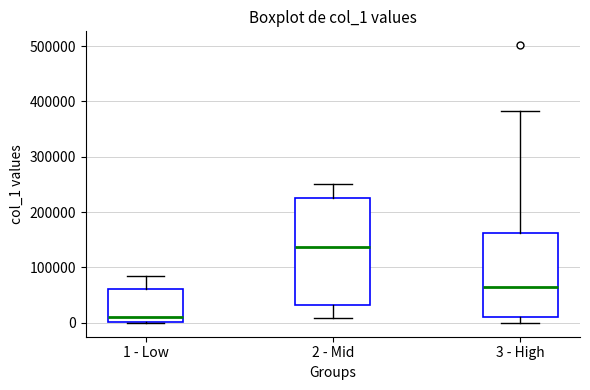

Reading left to right, read every box against the y-axis: the position of its median line, the range the box covers, and the ends of its whiskers. The values are not printed on the chart, so give them approximately, as read against the axis.

1 - Low: median 10000, box 0 to 60000, whiskers 0 to 80000
2 - Mid: median 140000, box 30000 to 230000, whiskers 10000 to 250000
3 - High: median 60000, box 10000 to 160000, whiskers 0 to 380000